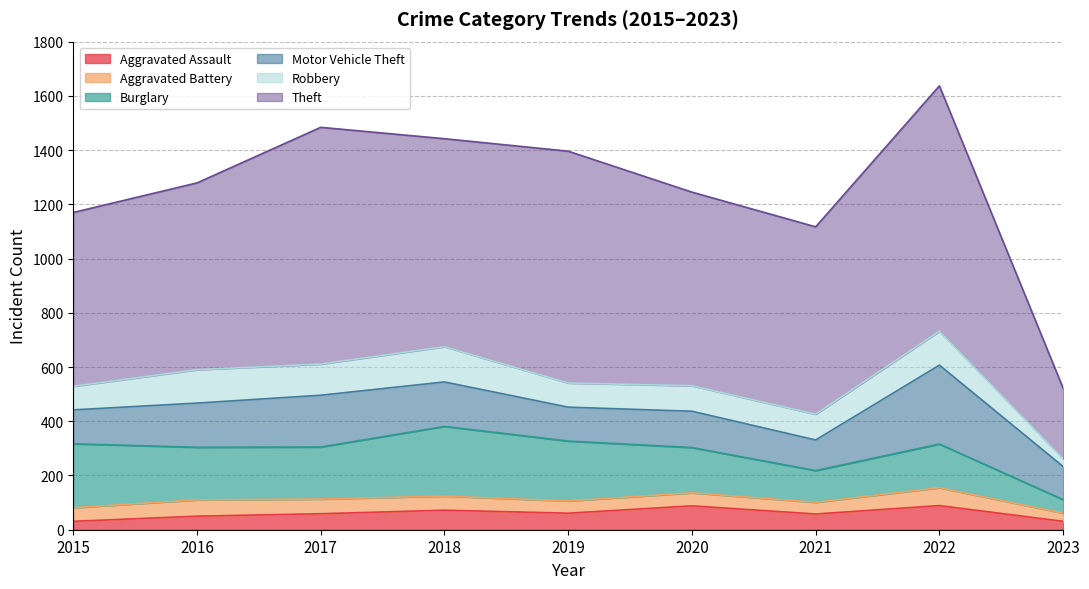

Where is Burglary nearest to the value 153?

2022